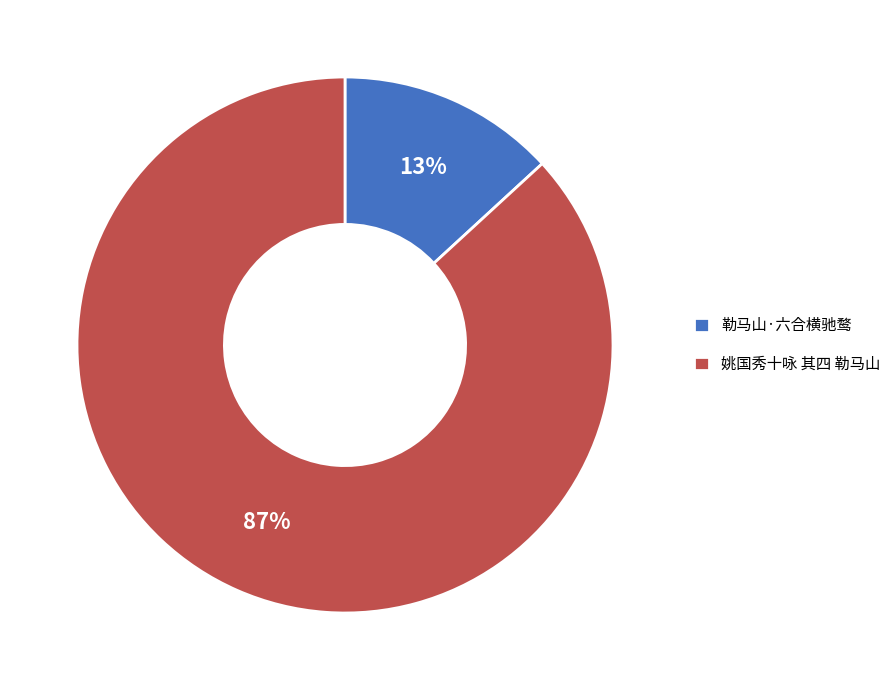

Between 勒马山·六合横驰鹜 and 姚国秀十咏 其四 勒马山, which is larger?

姚国秀十咏 其四 勒马山